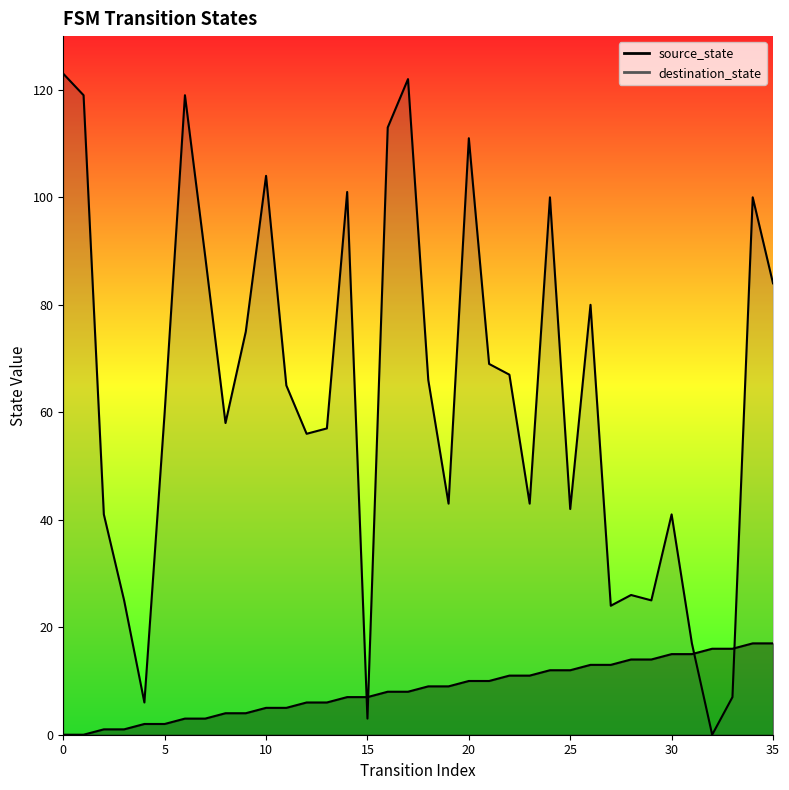

Where do source_state and destination_state first cross each other?

14 and 15